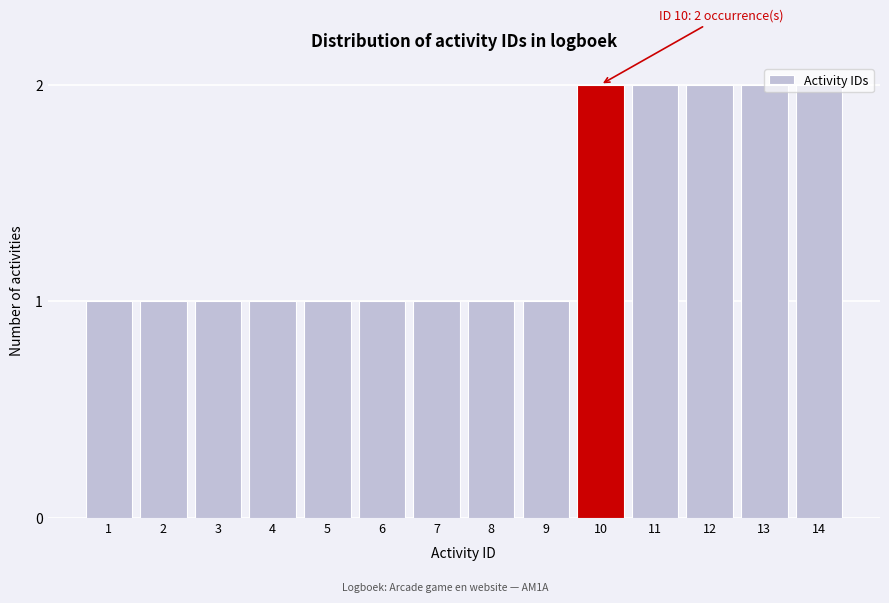

What is the change in value from 4 to 13?

+1